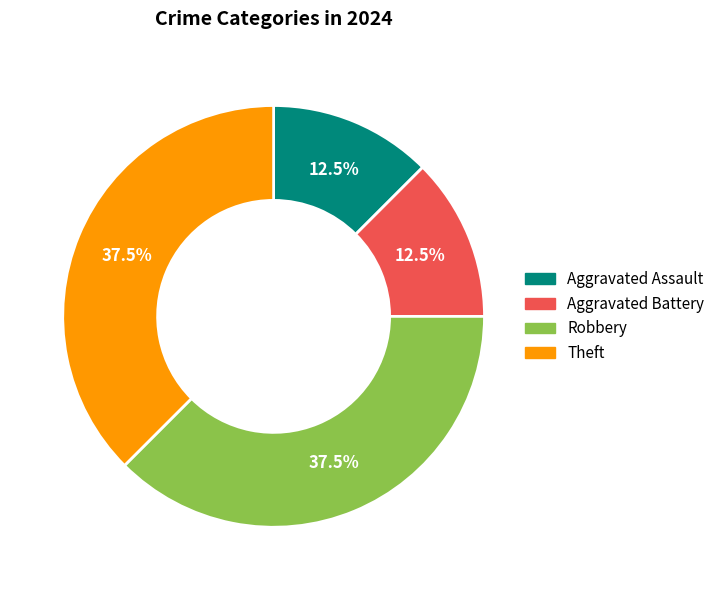

Which has a higher value, Theft or Aggravated Assault?

Theft